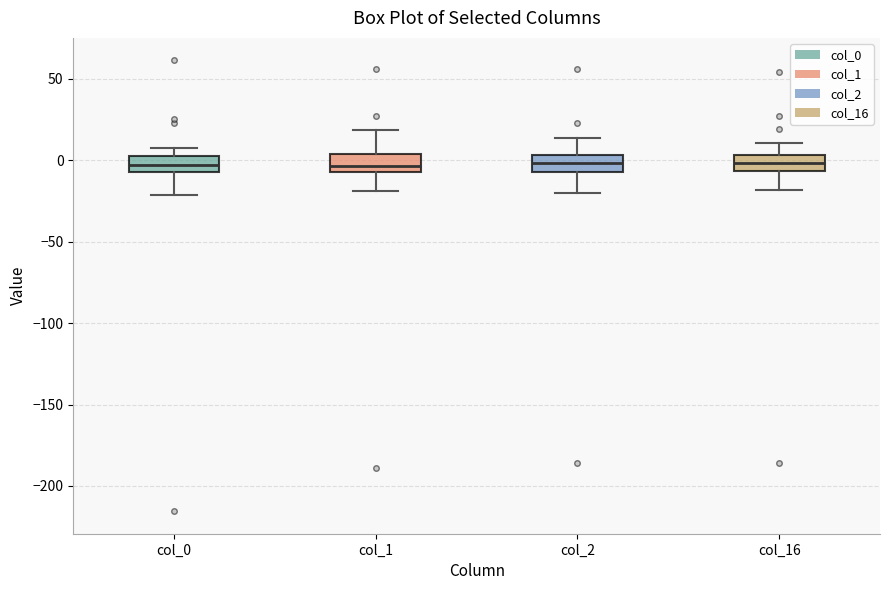

Reading left to right, read every box against the y-axis: the position of its median line, the range the box covers, and the ends of its whiskers. The values are not printed on the chart, so give them approximately, as read against the axis.

col_0: median -5 (inside the box), box -5 to 0, whiskers -20 to 5
col_1: median -5 (inside the box), box -5 to 5, whiskers -20 to 20
col_2: median 0, box -5 to 5, whiskers -20 to 15
col_16: median 0, box -5 to 5, whiskers -20 to 10